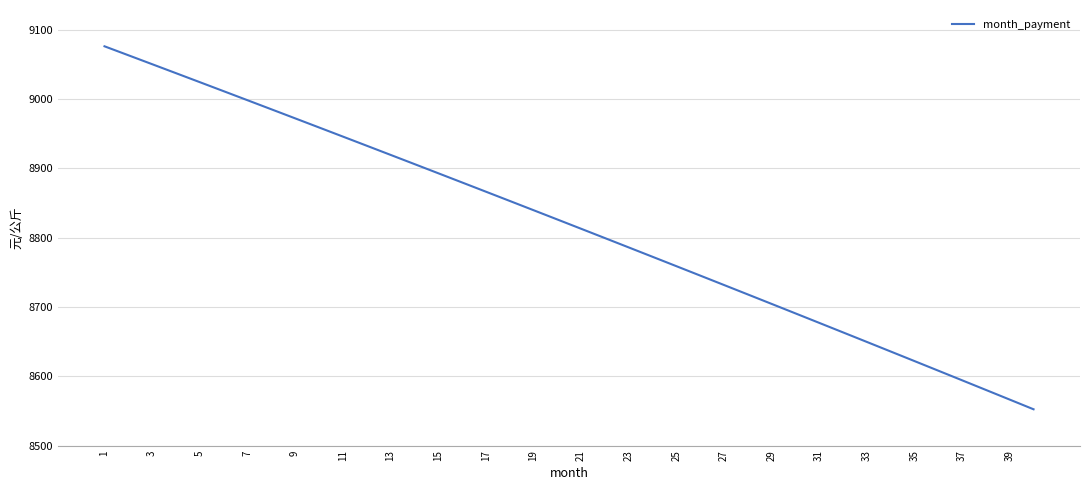

What is the difference between the maximum and minimum values?

523.9